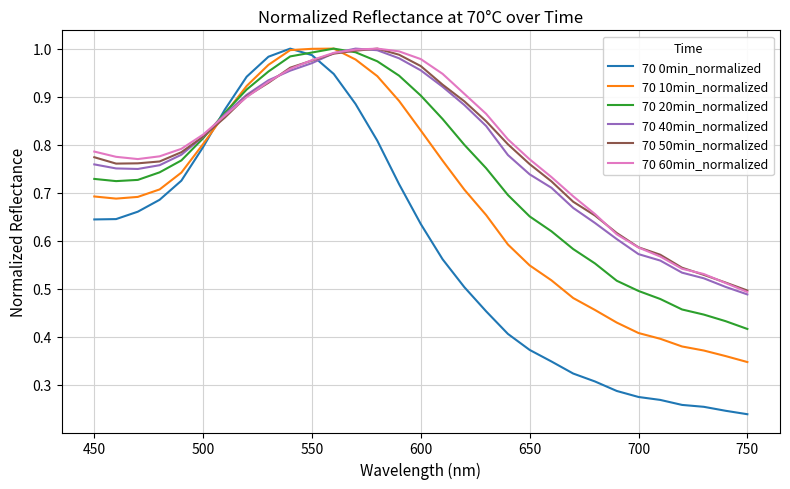

Does the chart display data point markers on the line(s)?

No